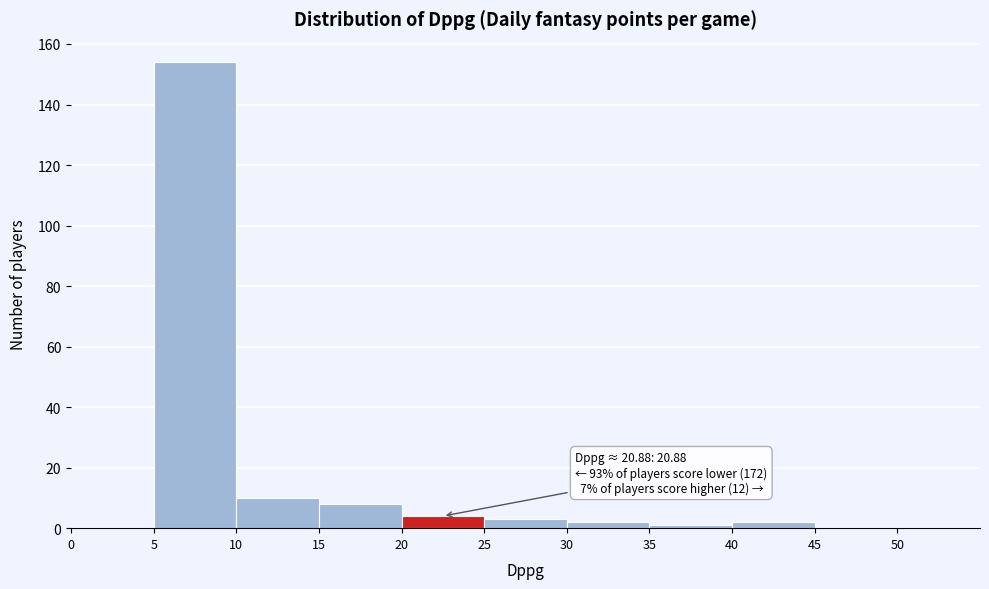

Over which range of the x-axis is the bar tallest?

5 to 10